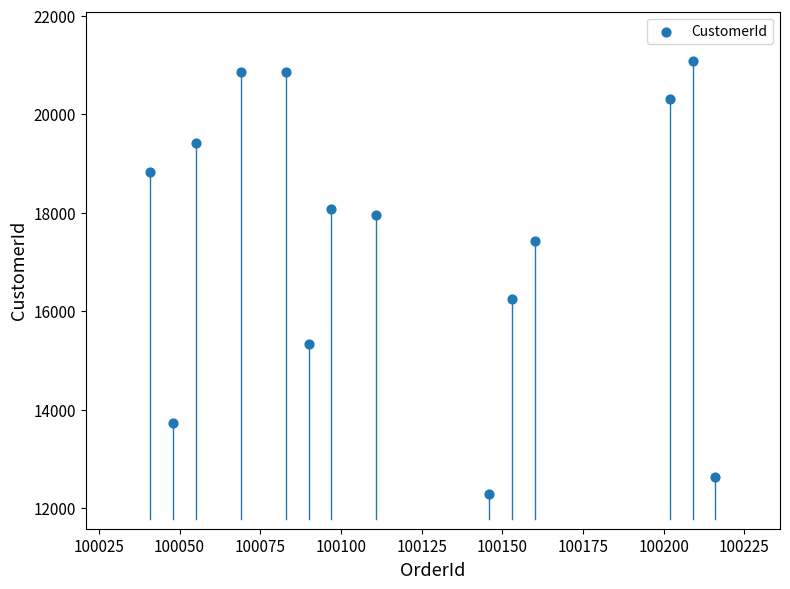

What is the range of Y values (max minus min)?

8805